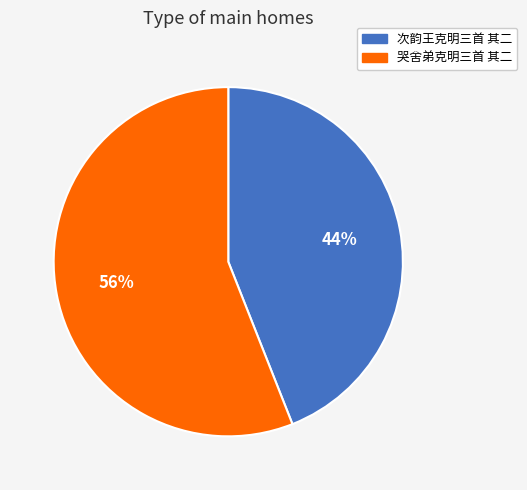

How many segments does this pie chart have?

2